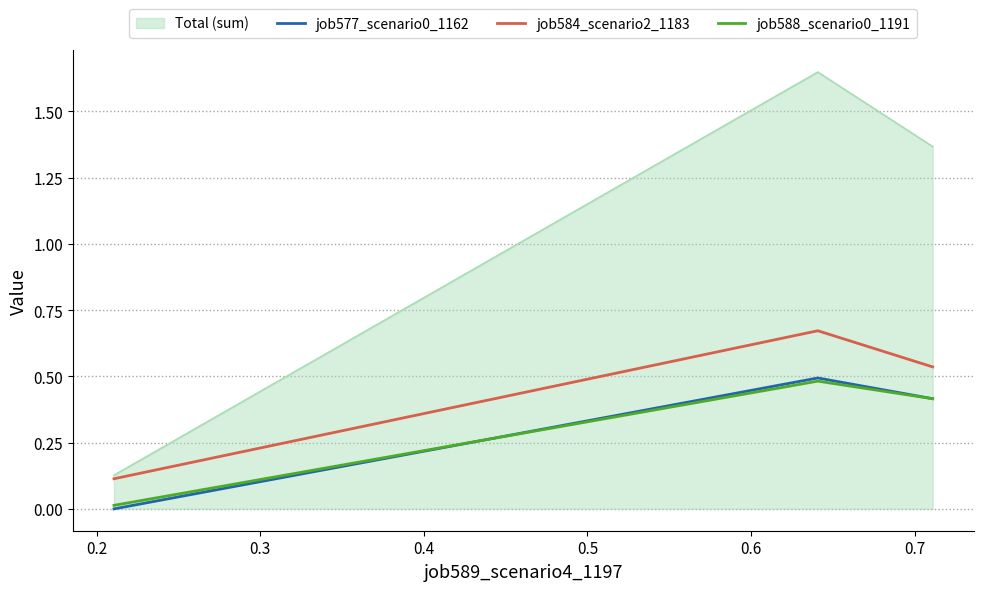

Which series has the widest spread of values?

Total (sum)